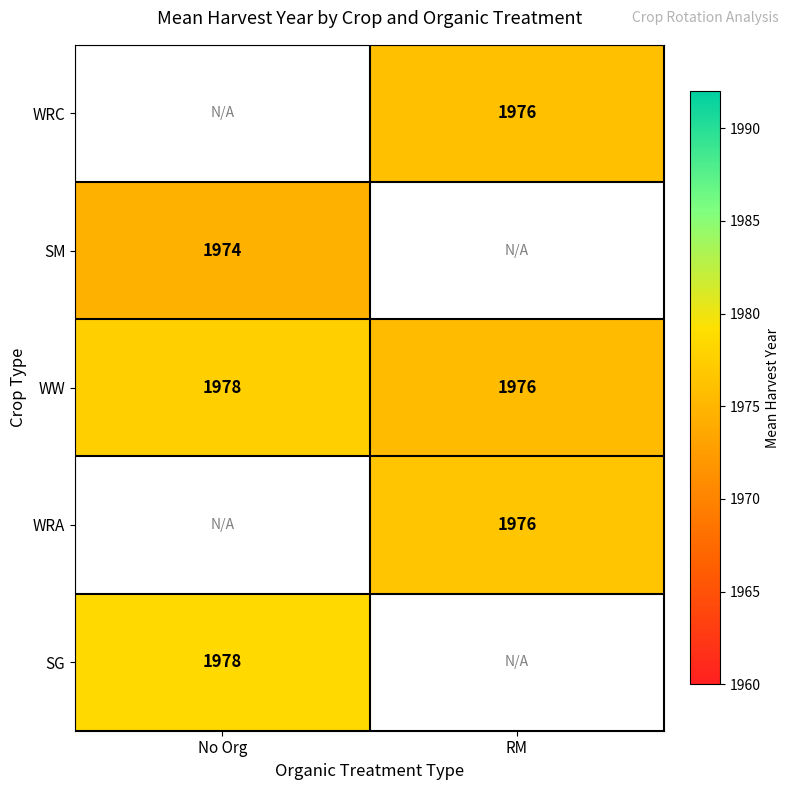

True or false: WRC has a value of 1084.2 at RM.

False